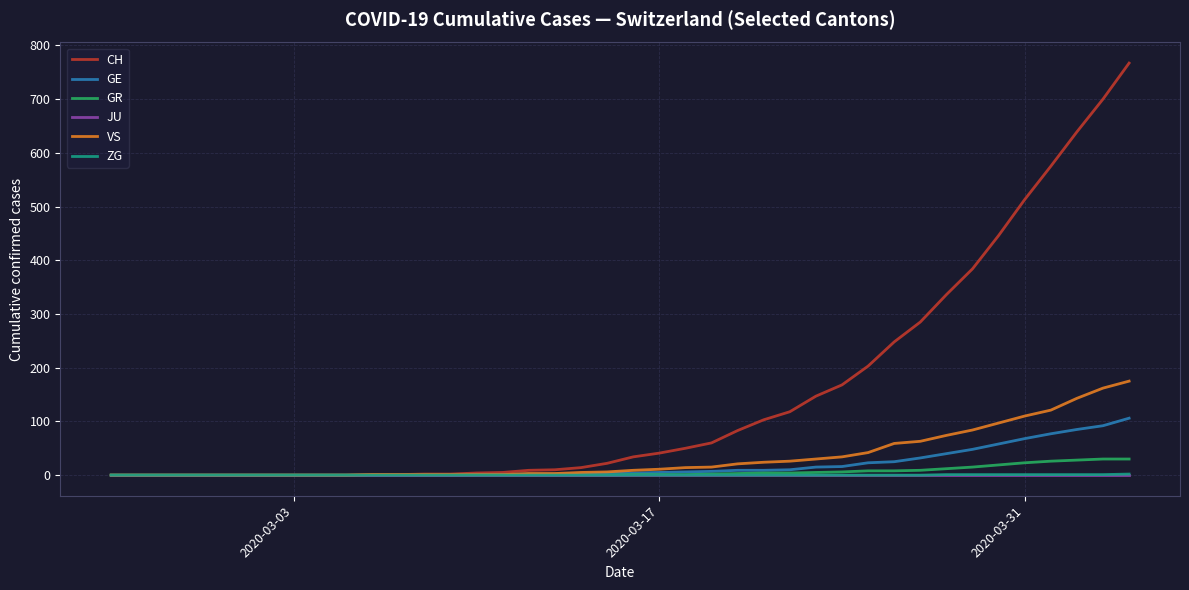

Which series has the largest total across all categories?

CH